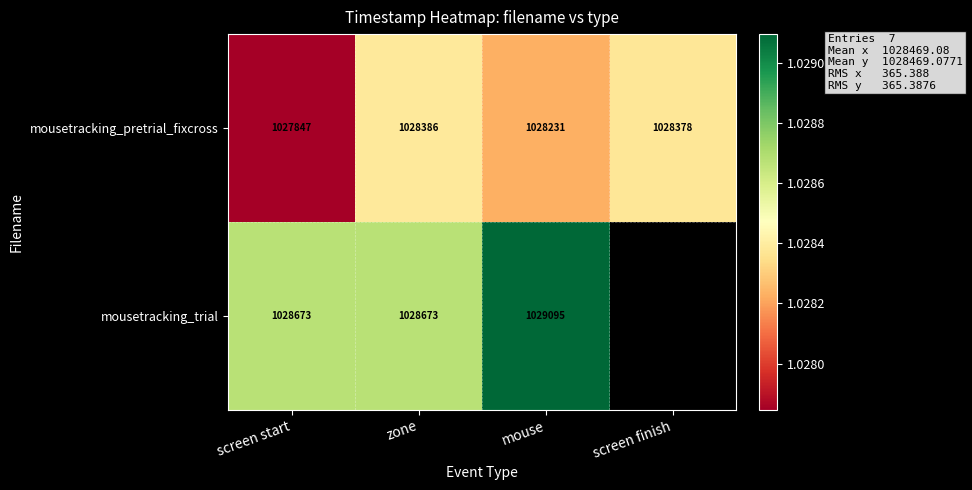

At which label does mousetracking_pretrial_fixcross reach its peak?

zone